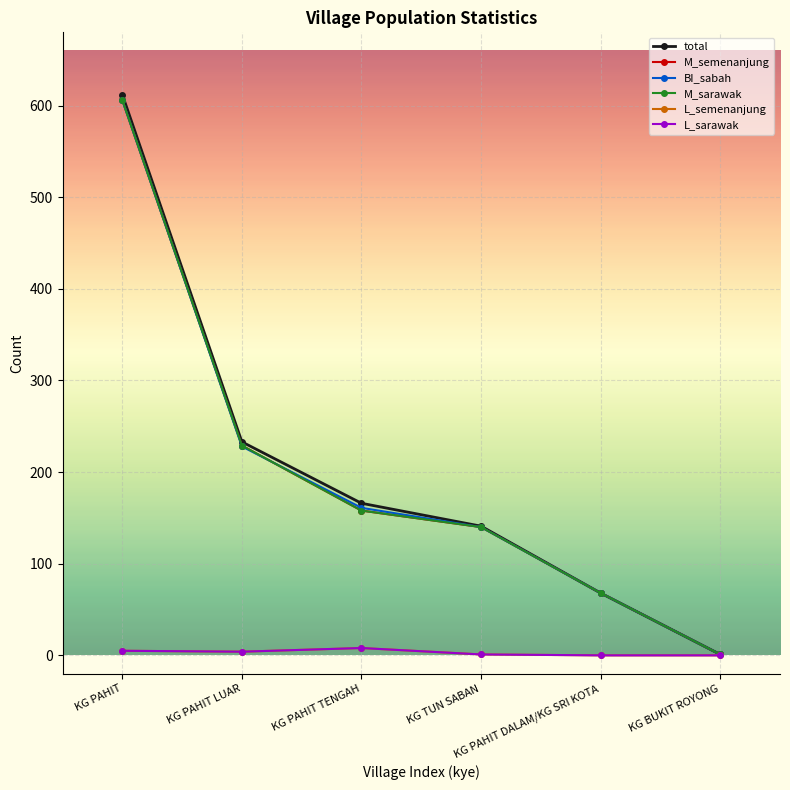

True or false: BI_sabah has a value of 1 at KG BUKIT ROYONG.

True